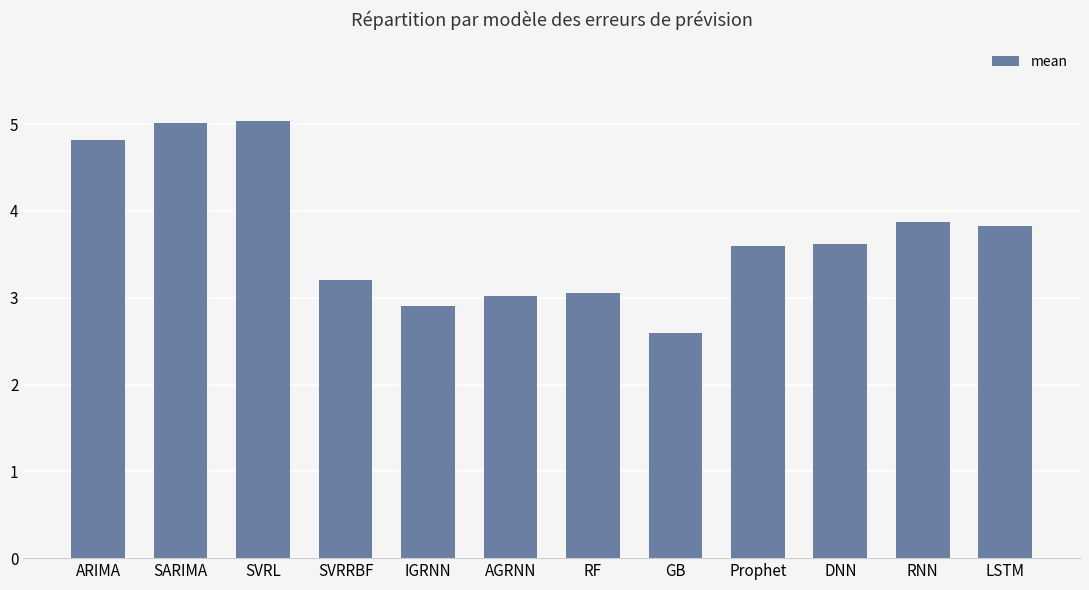

What is the minimum value shown in the chart?

2.6